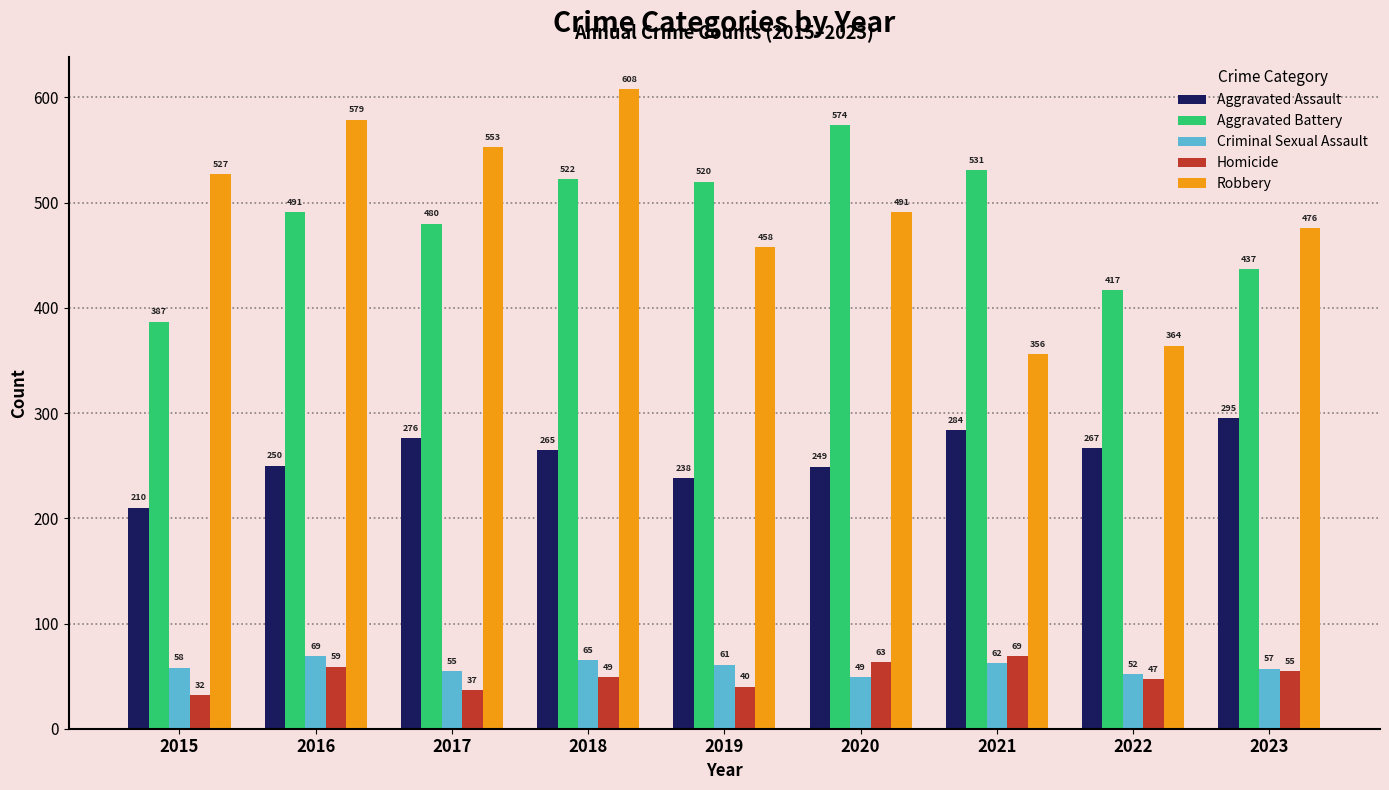

How many bars are there in total?

45